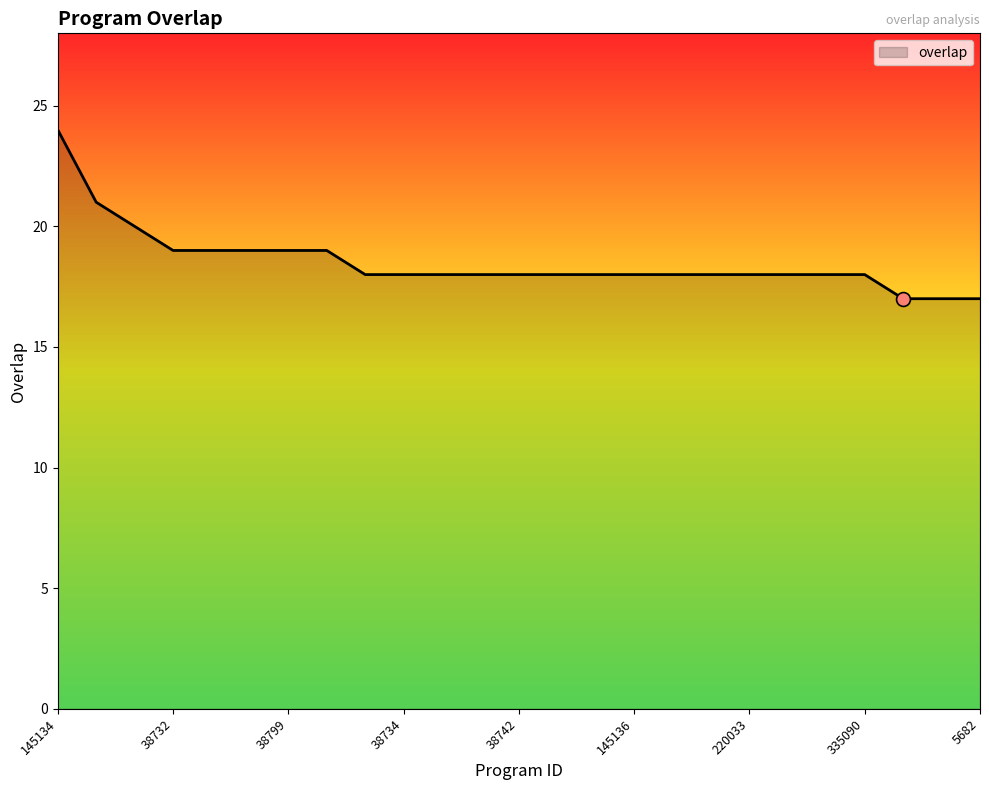

What is the difference between the maximum and minimum values?

7